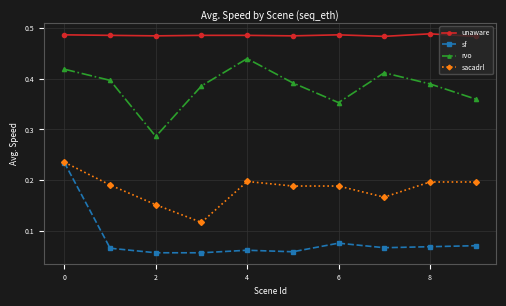

In rvo, how many points are higher than both neighbors (excluding endpoints)?

2